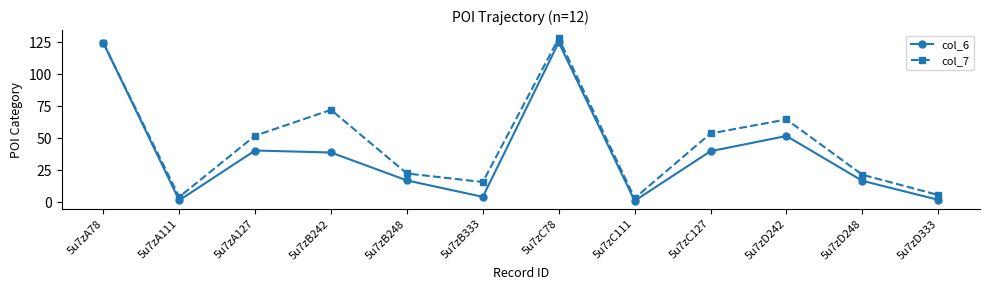

How many series are shown in this chart?

2